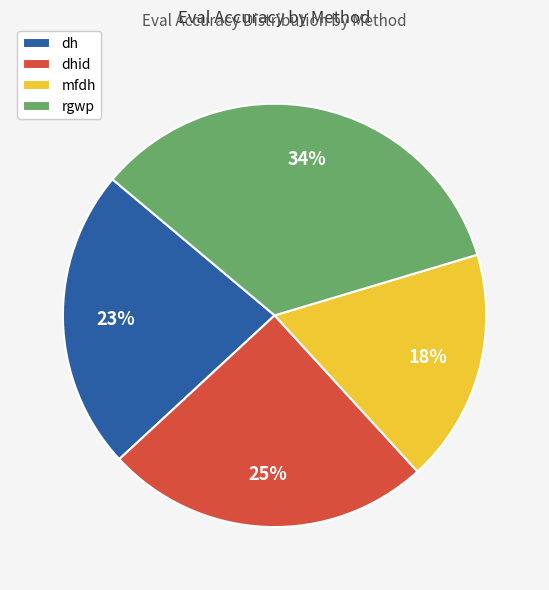

Rank the categories by value from lowest to highest.

mfdh, dh, dhid, rgwp